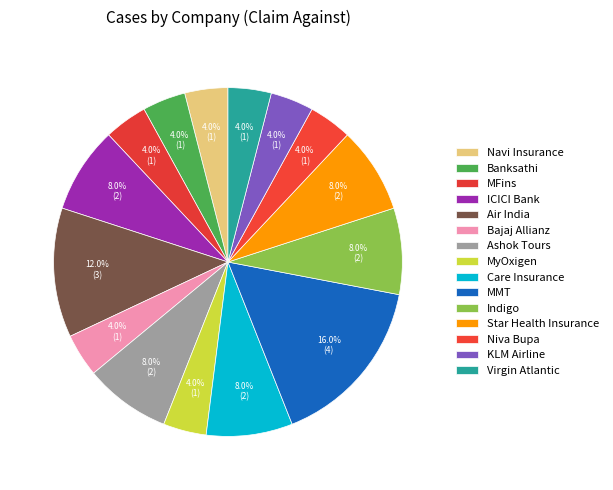

To the nearest percent, what percentage of the pie is KLM Airline?

4%